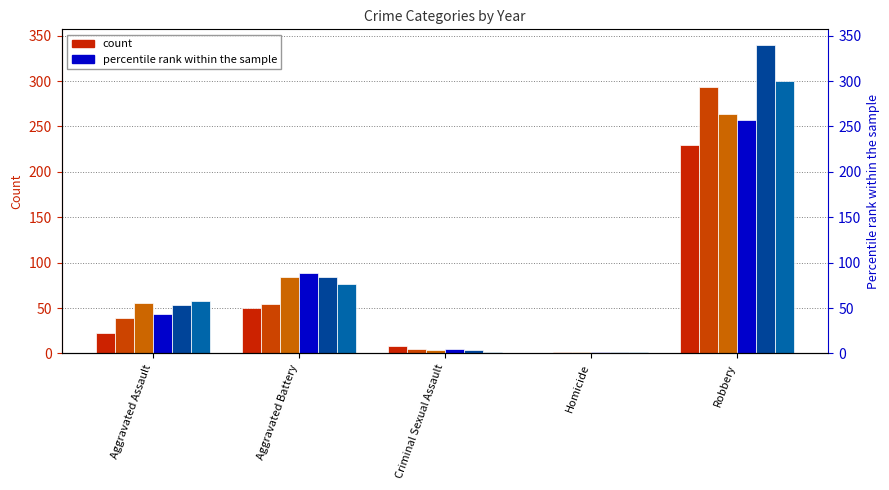

What is the difference between the 2015 values at Criminal Sexual Assault and Aggravated Assault?

14